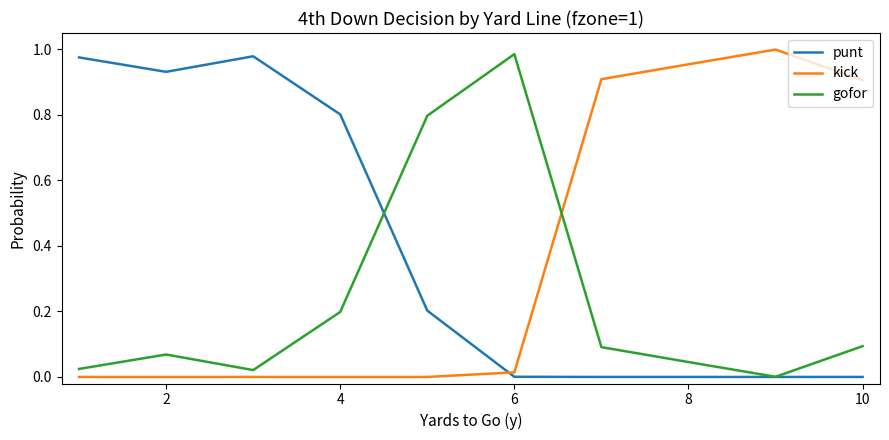

Is this an area chart (filled region under the line)?

No